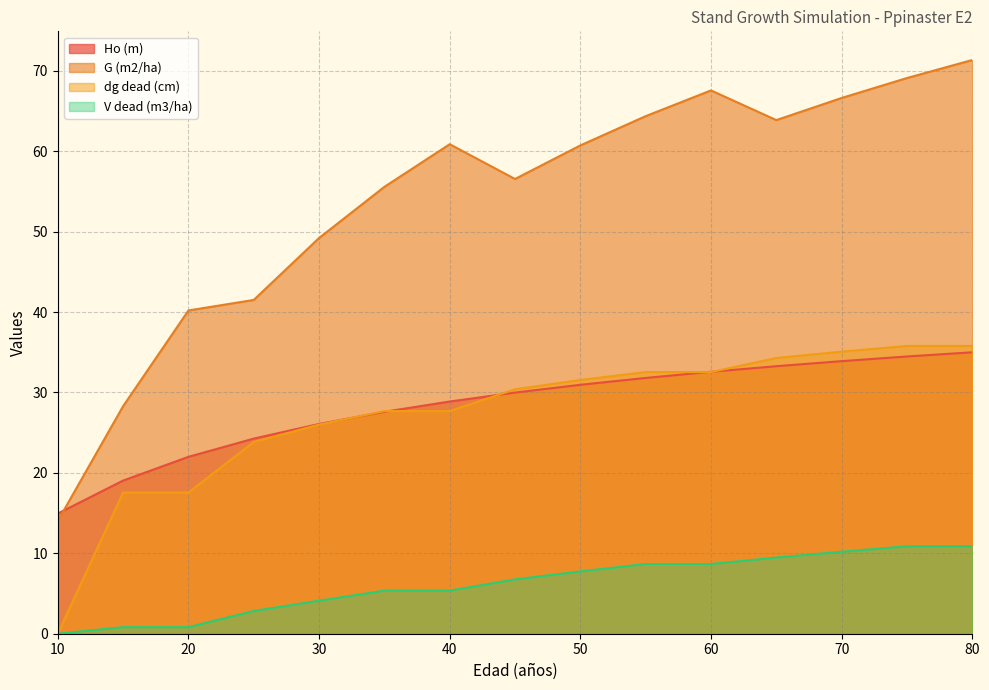

At which label is G (m2/ha) closest to 42?

25